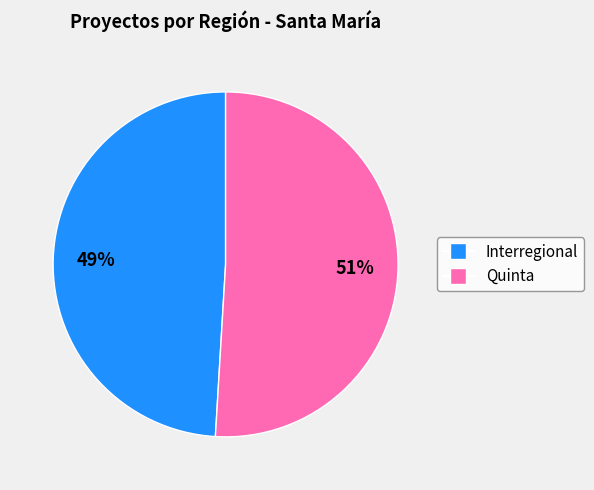

Do Quinta and Interregional together represent more than half of the pie?

Yes